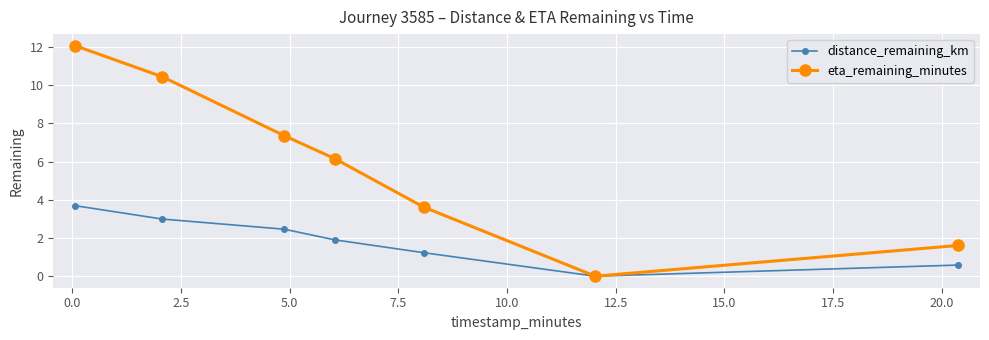

List the series in order of their overall mean, lowest first.

distance_remaining_km, eta_remaining_minutes